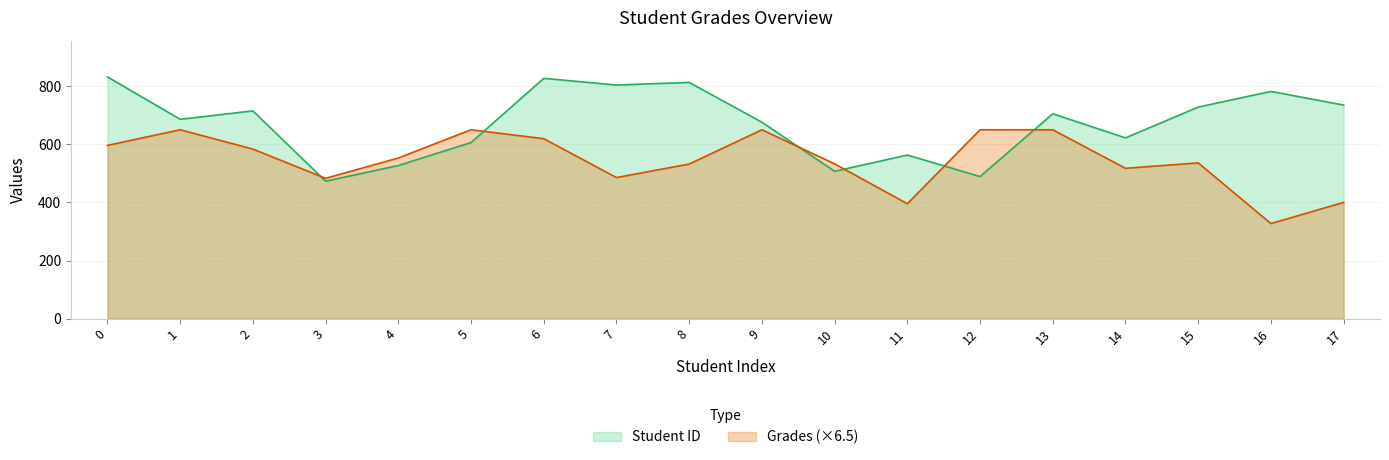

What are all the series names shown in the legend?

Student ID, Grades (×6.5)